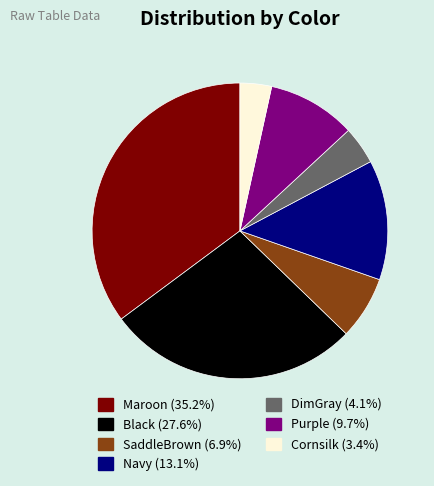

Combined, do Cornsilk (3.4%) and DimGray (4.1%) account for over 50%?

No